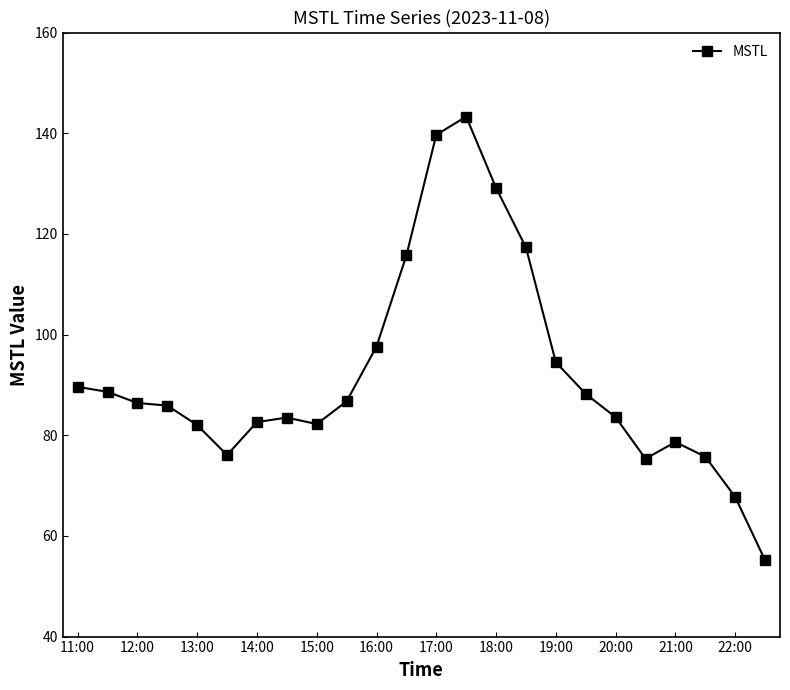

What is the sum of all values?

2205.4